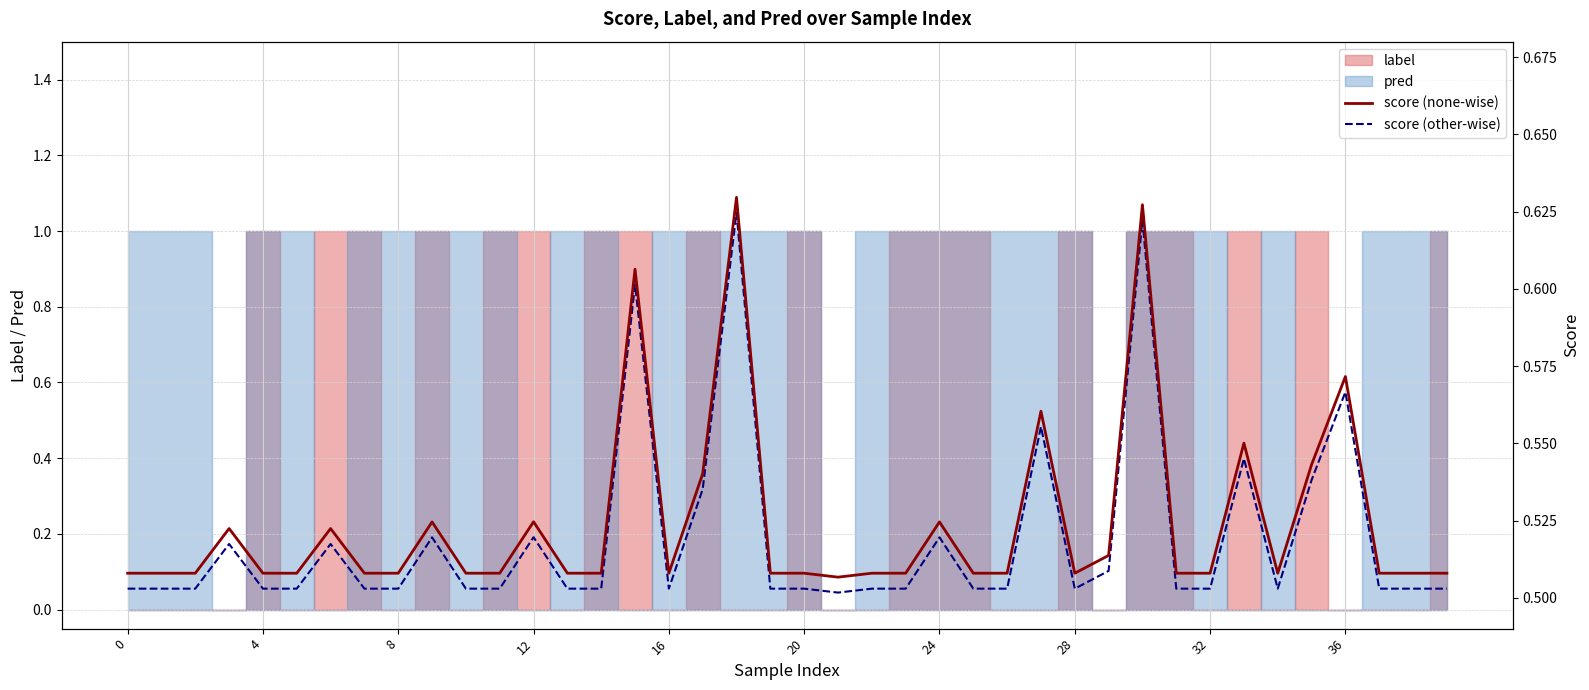

The score (none-wise) series shows 0.6 at 27. True or false?

True